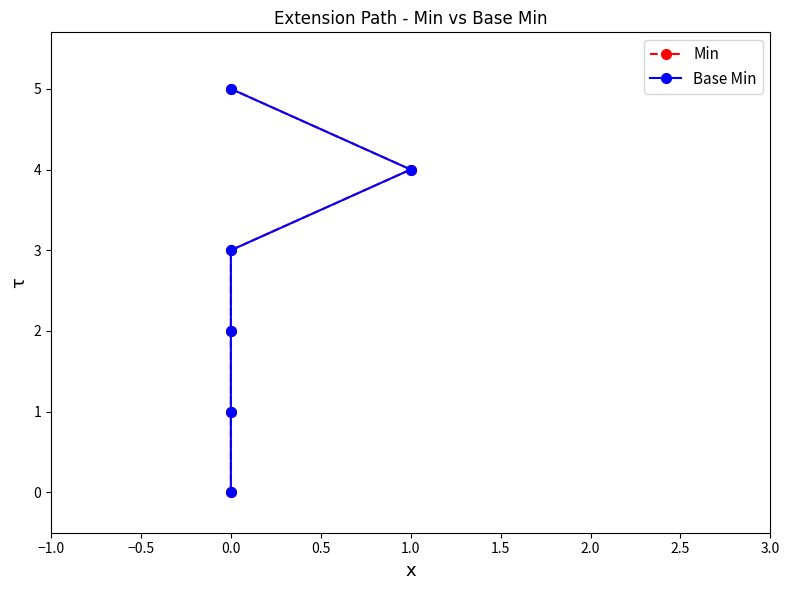

At which label does Base Min first exceed 3?

1.0